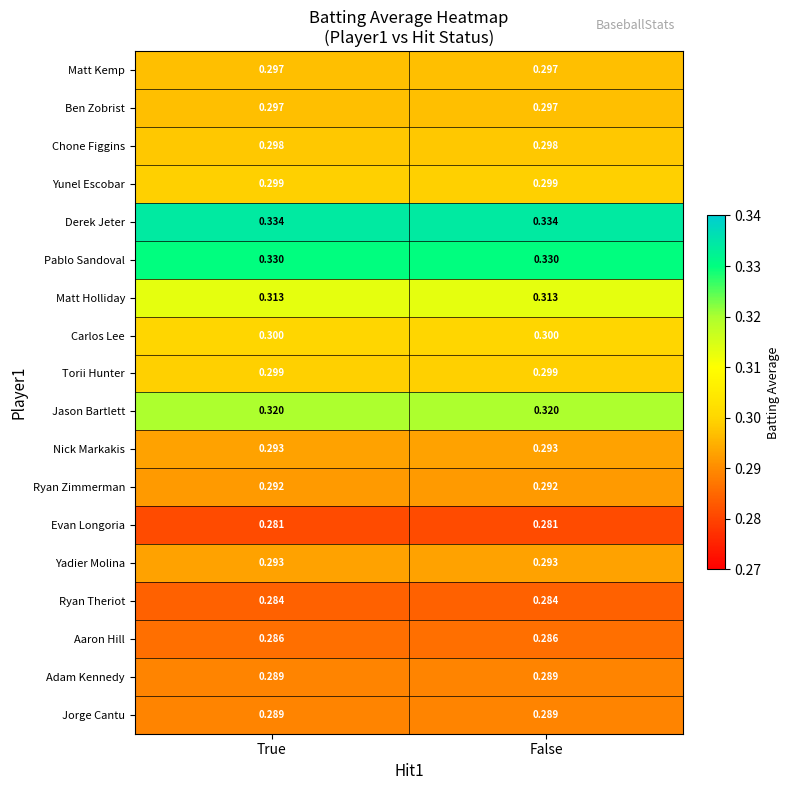

Which series has the largest total across all categories?

Derek Jeter